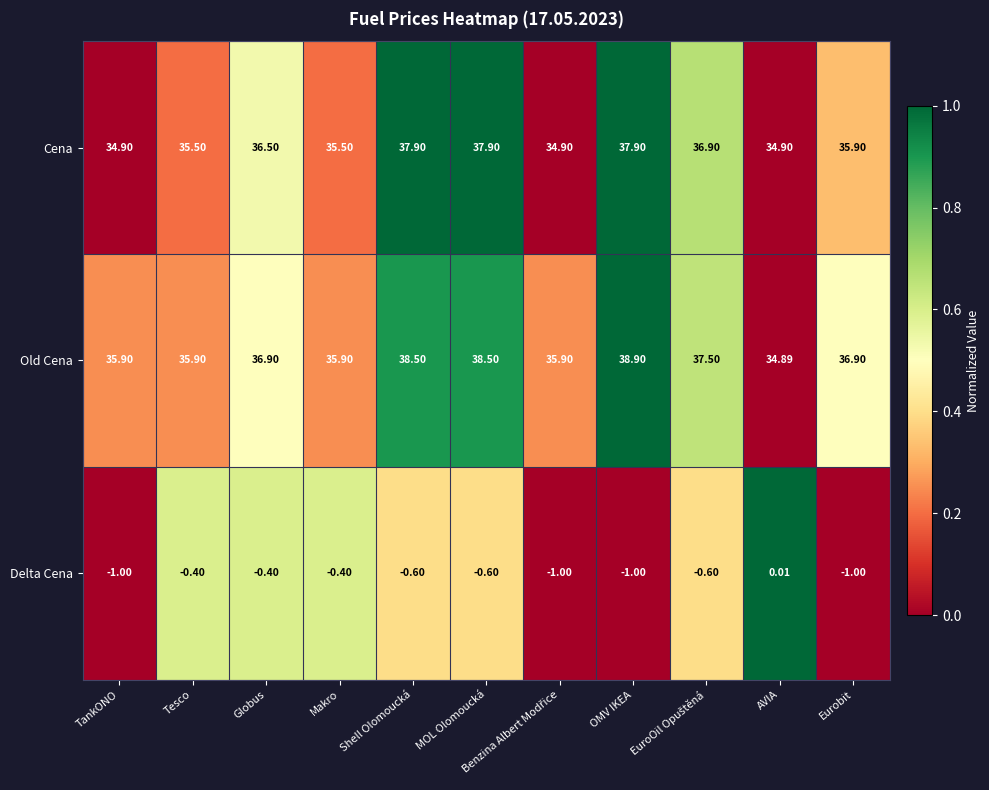

Rank the series by their maximum value, from lowest to highest.

Delta Cena, Cena, Old Cena